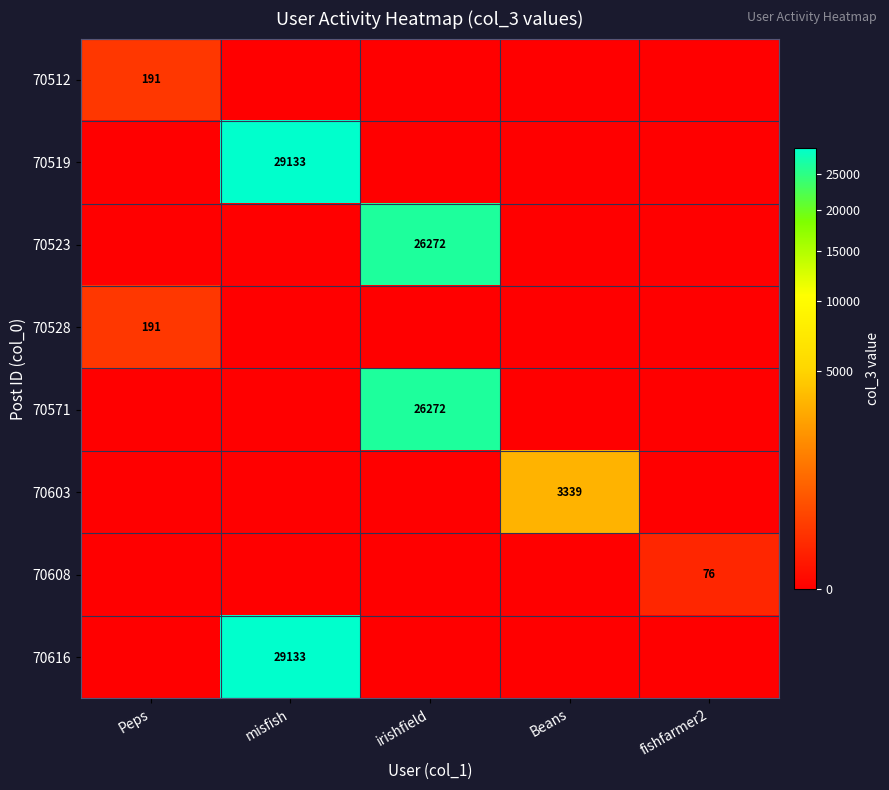

What is the difference between the highest and lowest values at fishfarmer2?

76